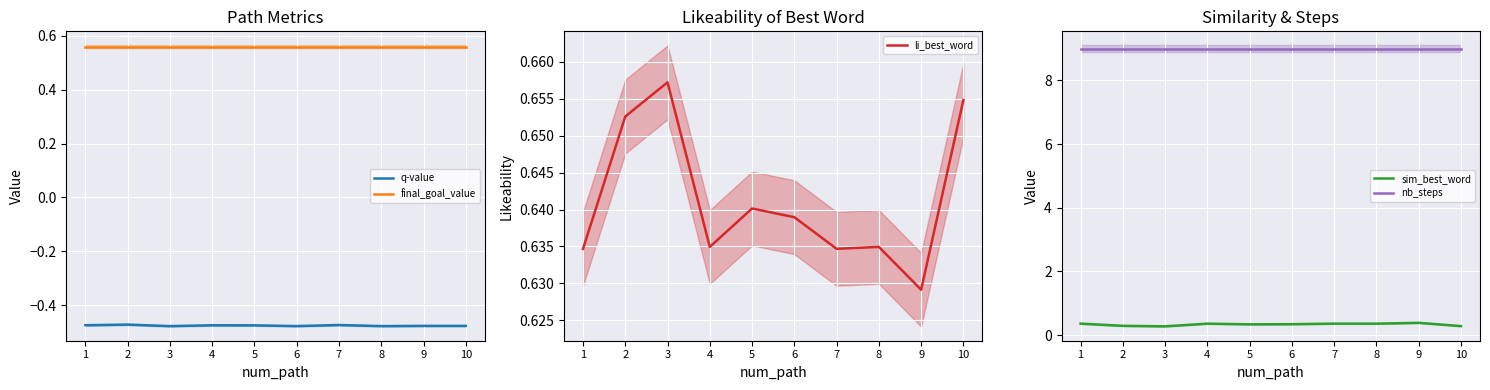

Reading left to right, list all the values displayed in this chart.

q-value: -0.5	-0.5	-0.5	-0.5	-0.5	-0.5	-0.5	-0.5	-0.5	-0.5
final_goal_value: 0.6	0.6	0.6	0.6	0.6	0.6	0.6	0.6	0.6	0.6
li_best_word: 0.6	0.7	0.7	0.6	0.6	0.6	0.6	0.6	0.6	0.7
sim_best_word: 0.4	0.3	0.3	0.4	0.3	0.3	0.4	0.4	0.4	0.3
nb_steps: 9.0	9.0	9.0	9.0	9.0	9.0	9.0	9.0	9.0	9.0